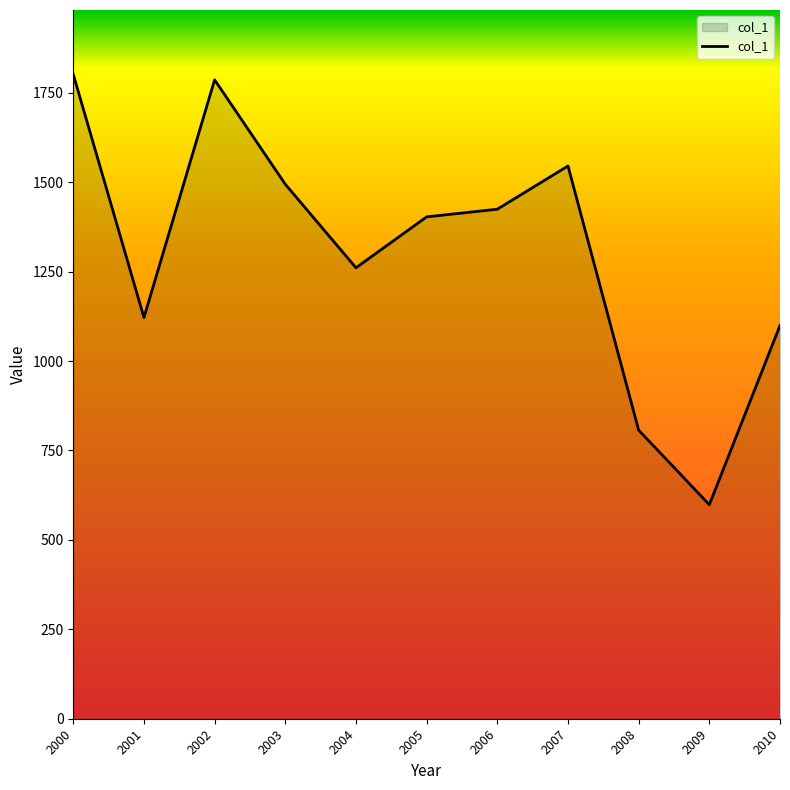

How many values exceed 1402?

6